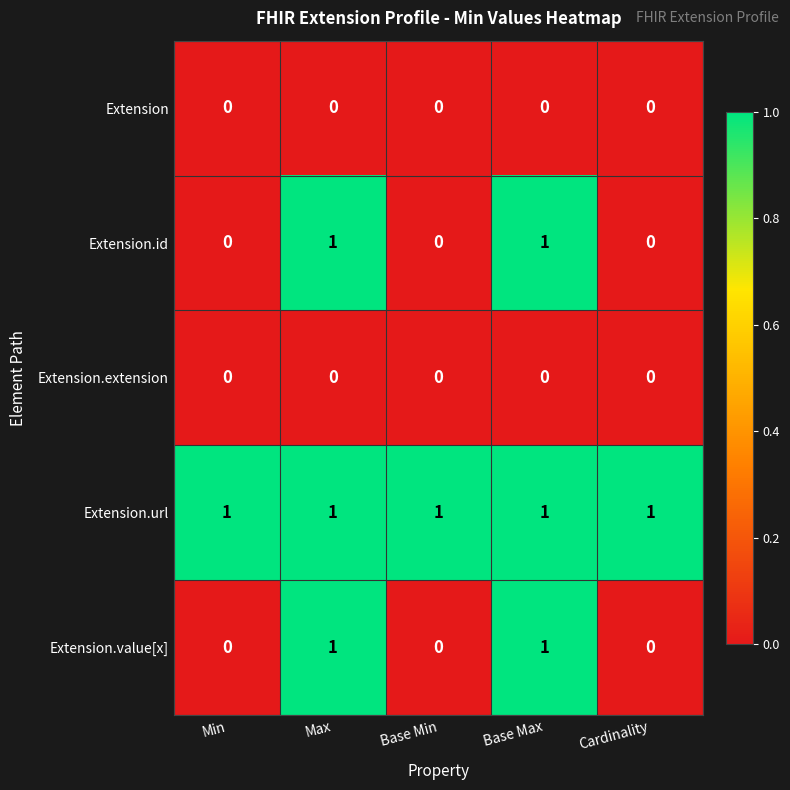

At how many categories does at least one series exceed 0?

5